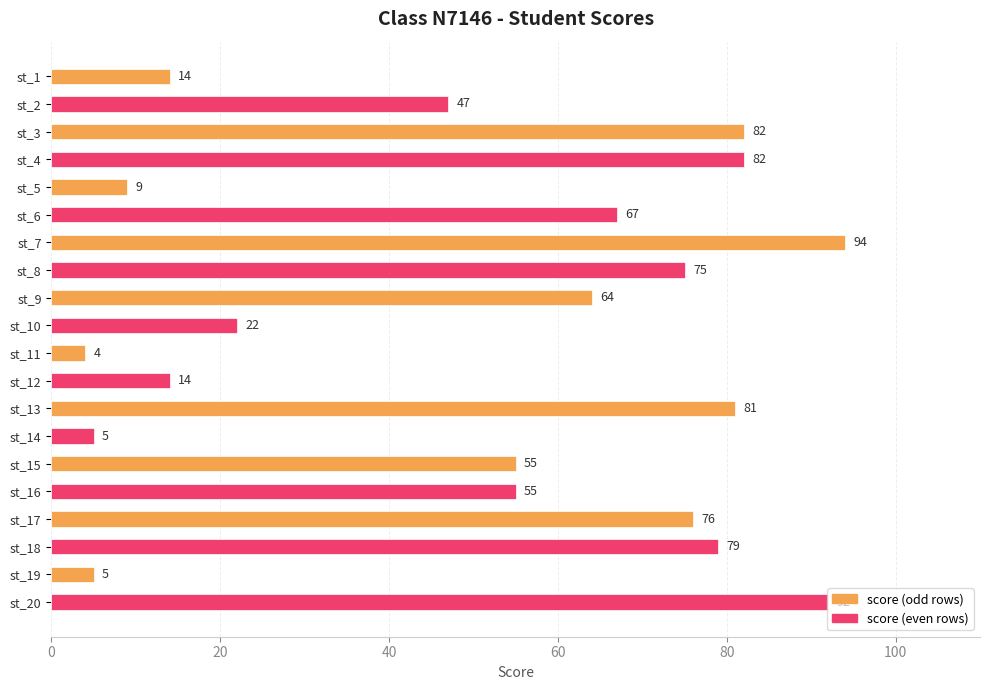

The chart shows a value of 4 at st_11. True or false?

True